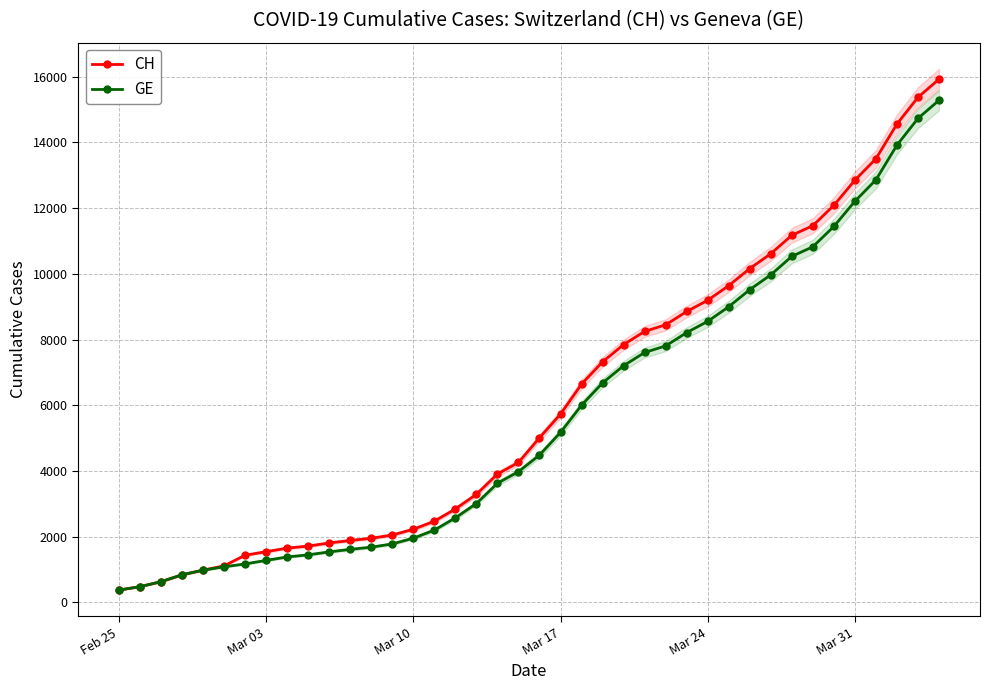

Does the chart have visible grid lines?

Yes